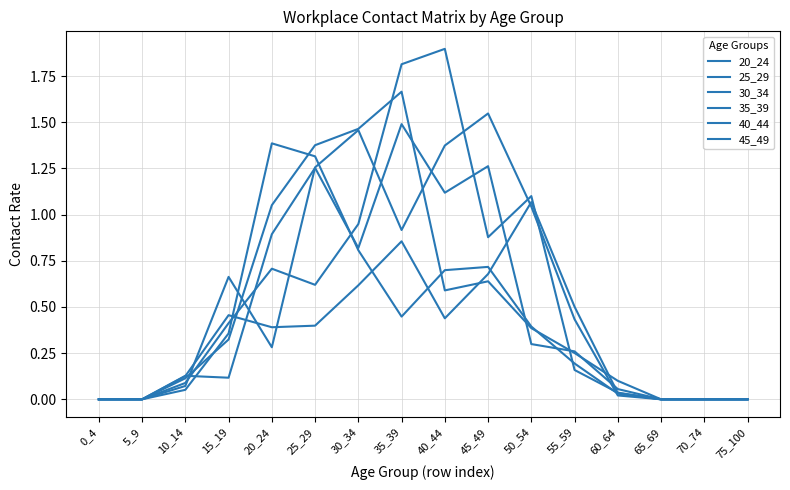

Between which two adjacent categories do 25_29 and 35_39 first intersect?

10_14 and 15_19